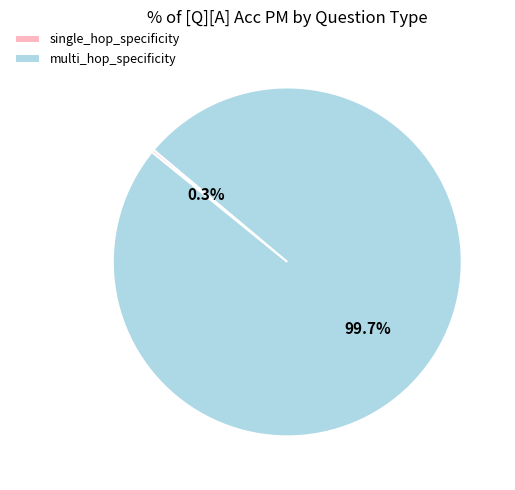

Is there any slice that represents more than half of the pie?

Yes